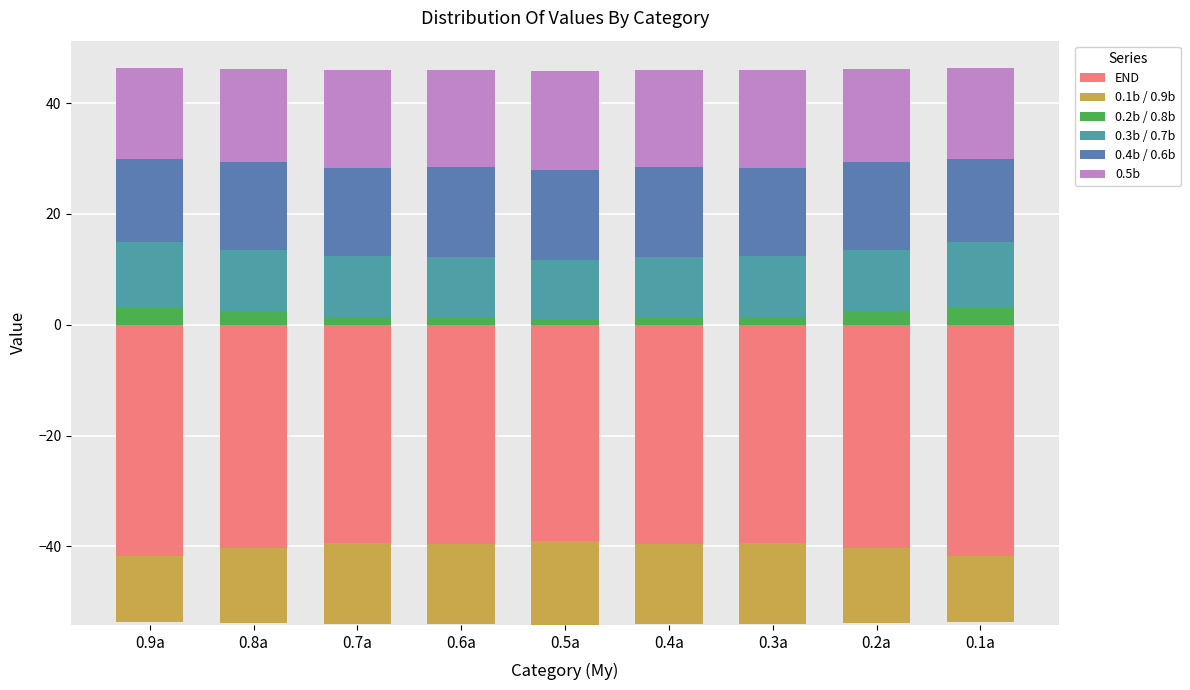

How many bars are there in total?

54